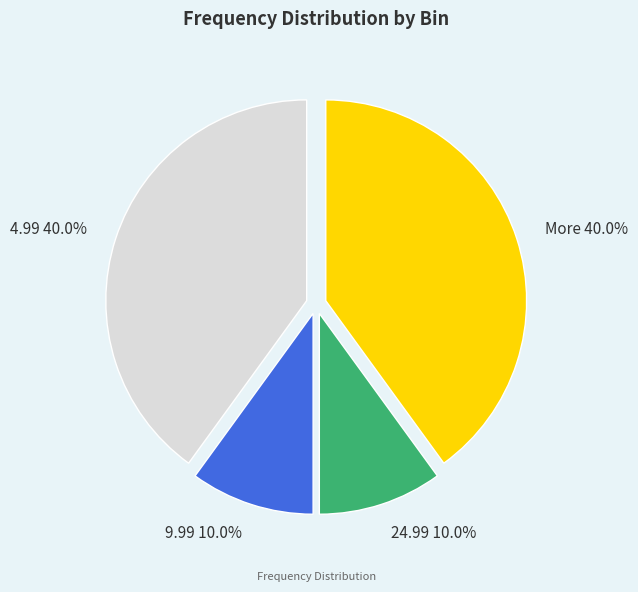

Between More and 24.99, which is larger?

More